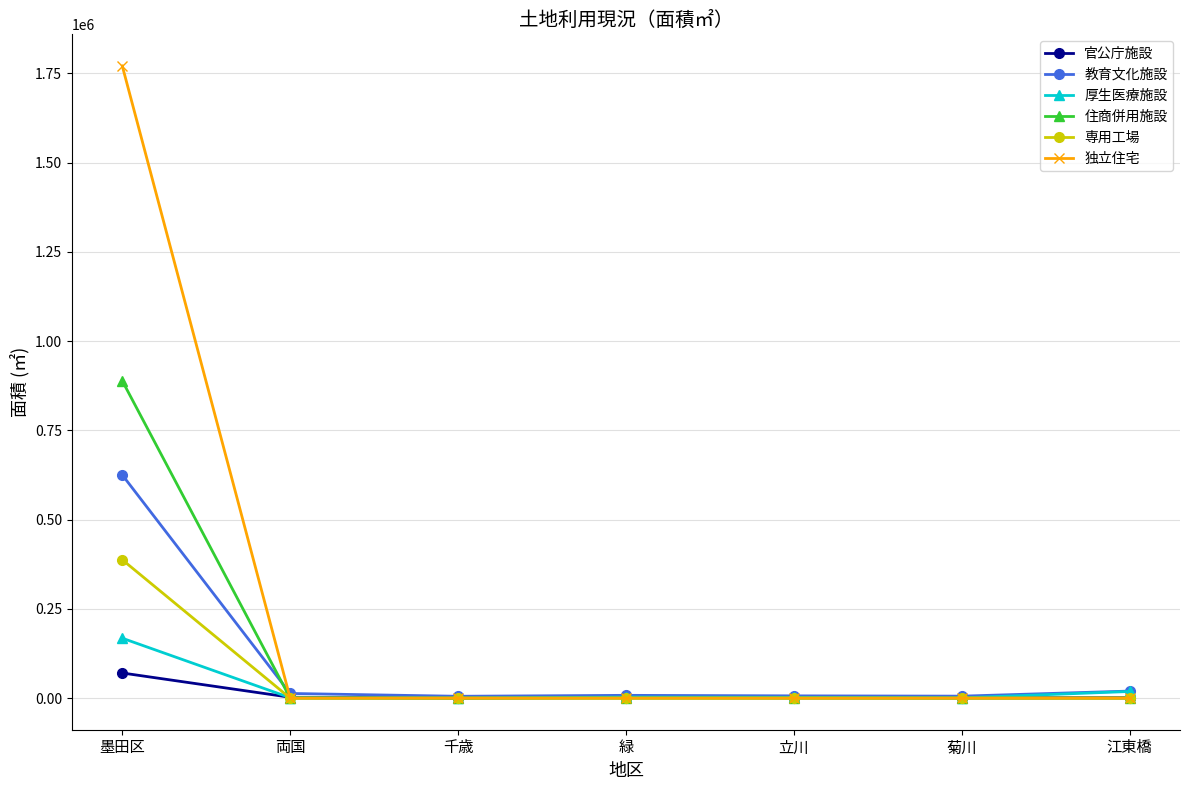

Which category has the highest value across all series?

墨田区